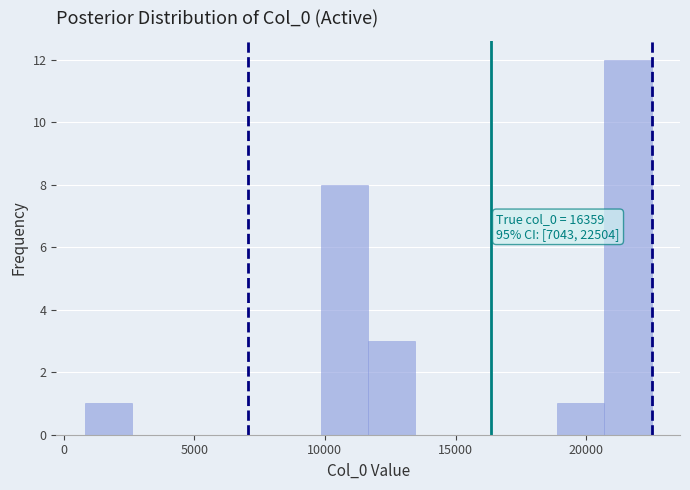

Read against the x-axis, roughly where is the centre of the tallest bar?

21500